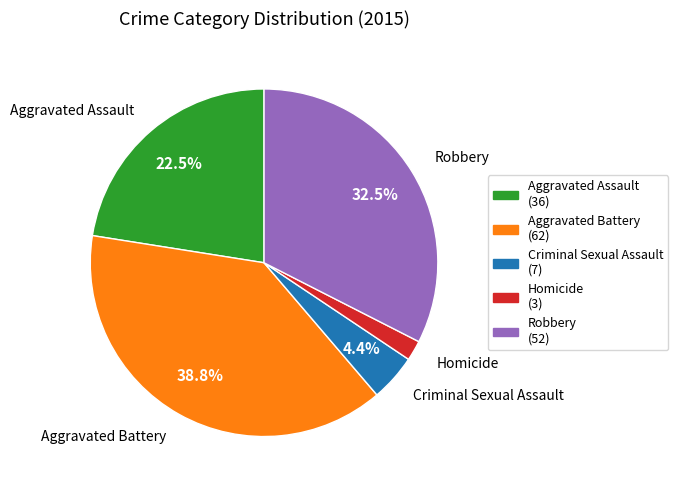

What is the total percentage of Criminal Sexual Assault and Aggravated Assault?

26.9%